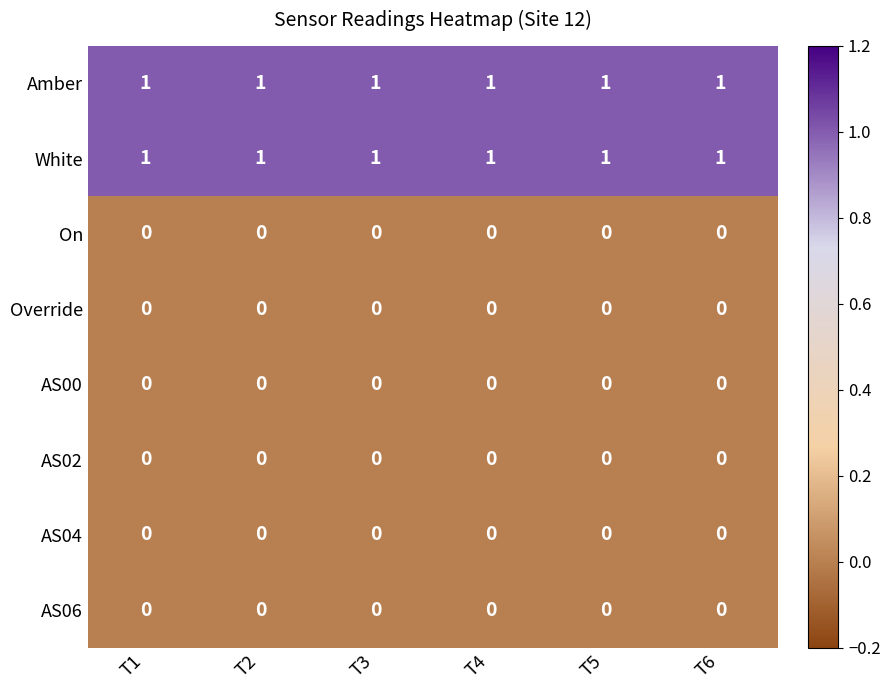

The value of Amber at T2 is 1. True or false?

True